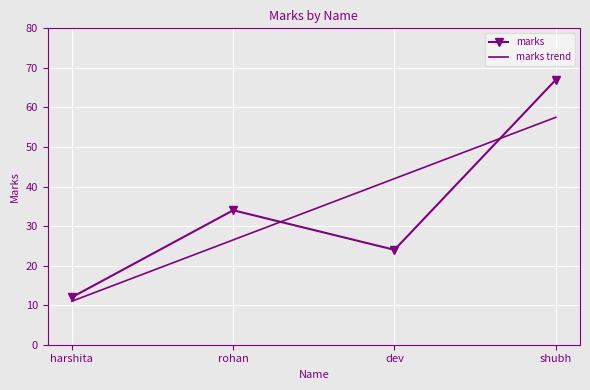

Count the number of data series in this chart.

2